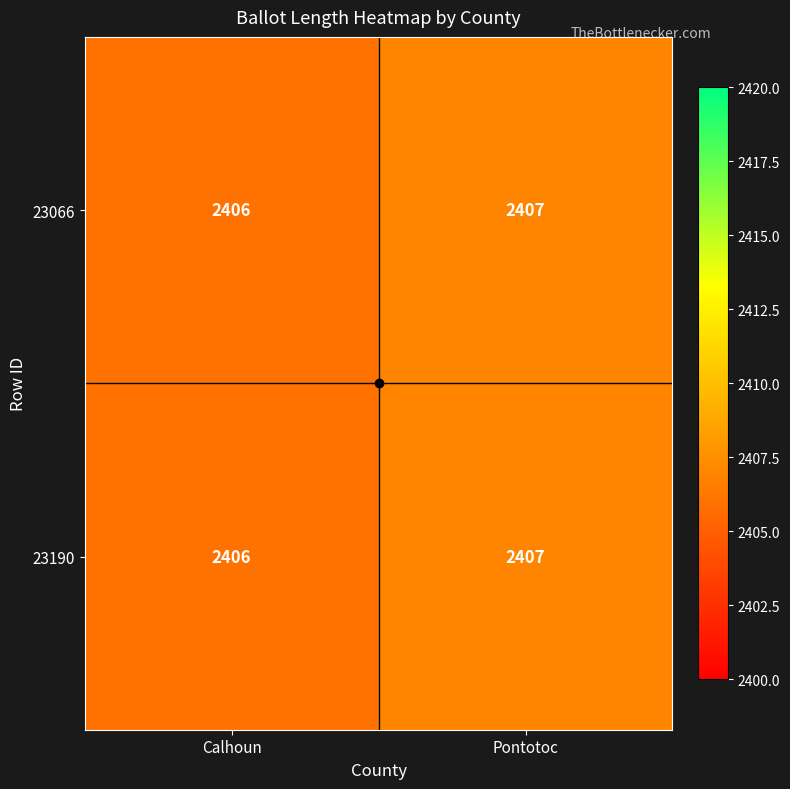

What is the smallest value displayed?

2406